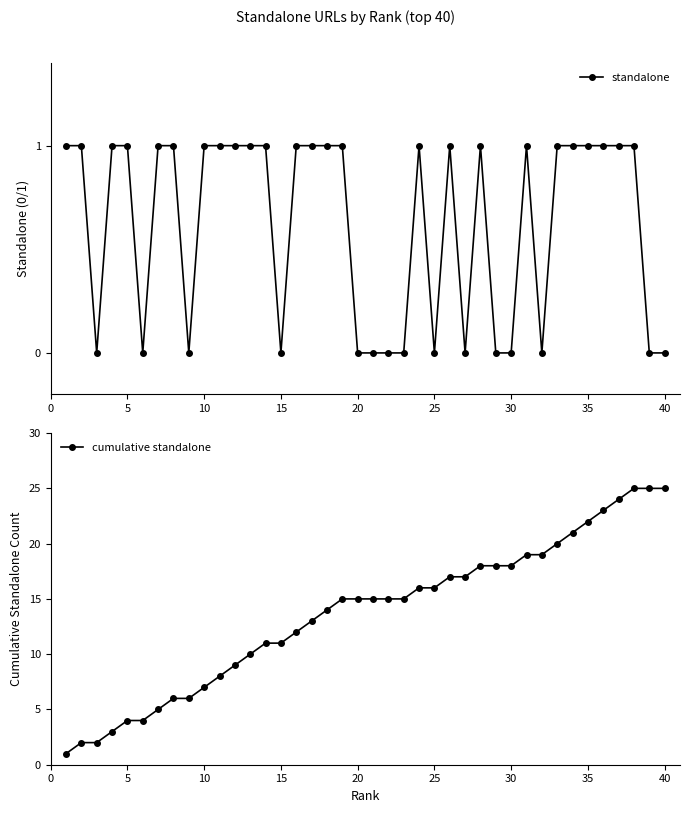

Reading left to right, list all the values displayed in this chart.

standalone: 1	1	0	1	1	0	1	1	0	1	1	1	1	1	0	1	1	1	1	0	0	0	0	1	0	1	0	1	0	0	1	0	1	1	1	1	1	1	0	0
cumulative standalone: 1	2	2	3	4	4	5	6	6	7	8	9	10	11	11	12	13	14	15	15	15	15	15	16	16	17	17	18	18	18	19	19	20	21	22	23	24	25	25	25